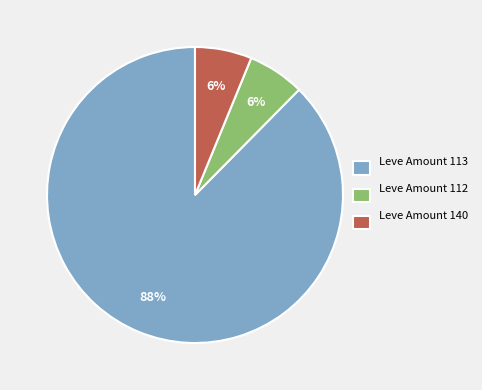

To the nearest percent, what percentage of the pie is Leve Amount 112?

6%